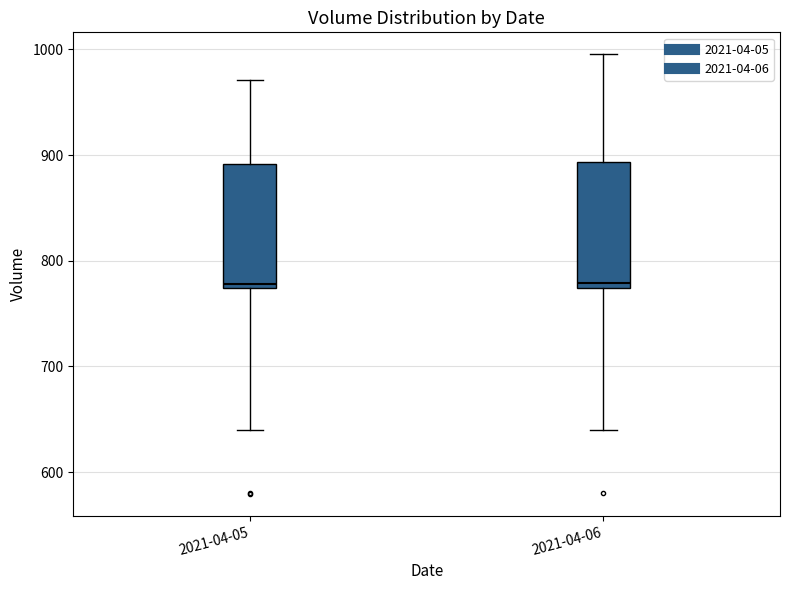

Reading left to right, transcribe this box plot: for each box, give where its median line is, the range the box spans, and where its two whiskers end, as read against the y-axis. The values are not printed on the chart, so give them approximately, as read against the axis.

2021-04-05: median 780, box 770 to 890, whiskers 640 to 970
2021-04-06: median 780, box 770 to 890, whiskers 640 to 1000